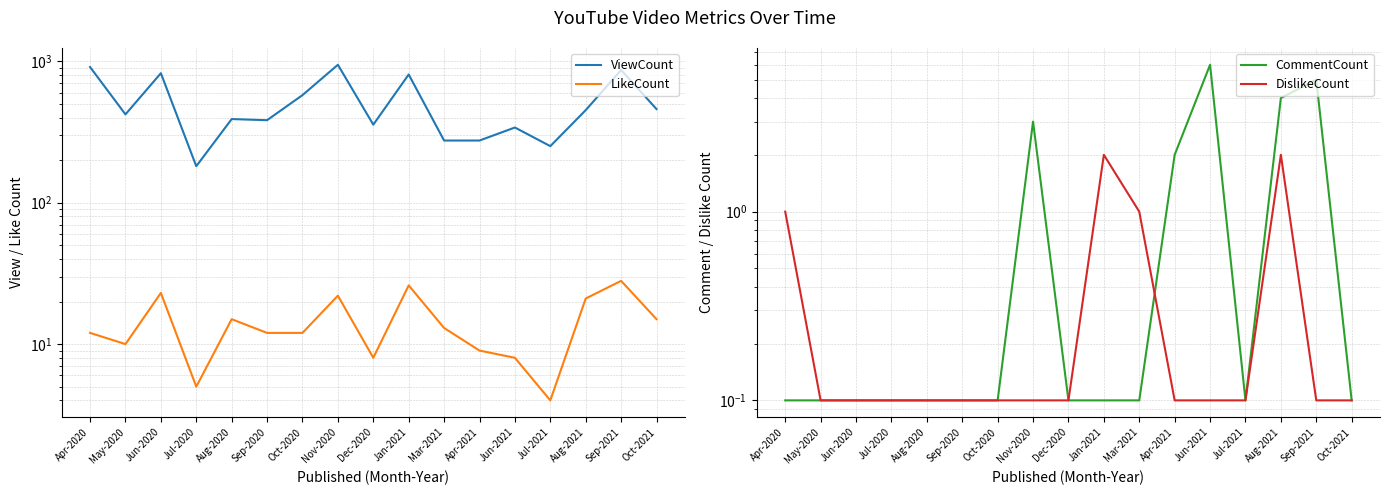

What is the total value across all series at Dec-2020?

364.2